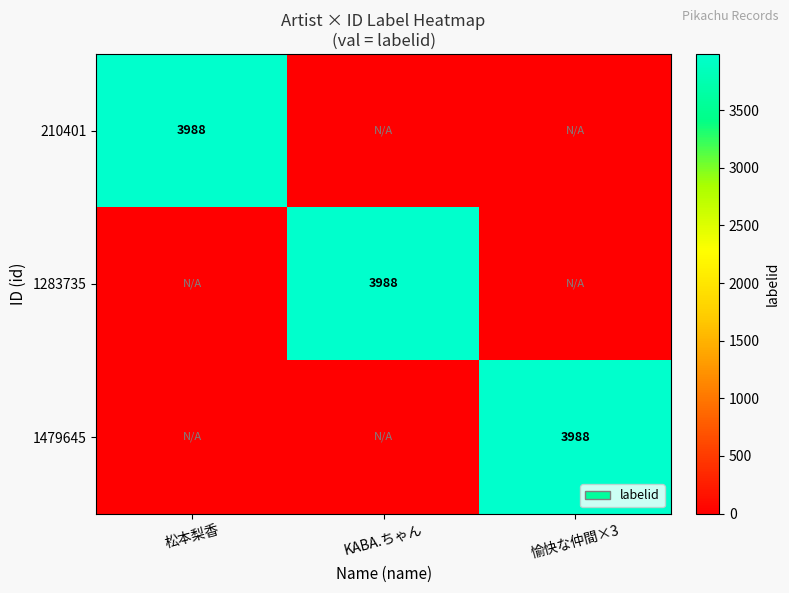

True or false: 1283735 has a value of 910 at KABA.ちゃん.

False